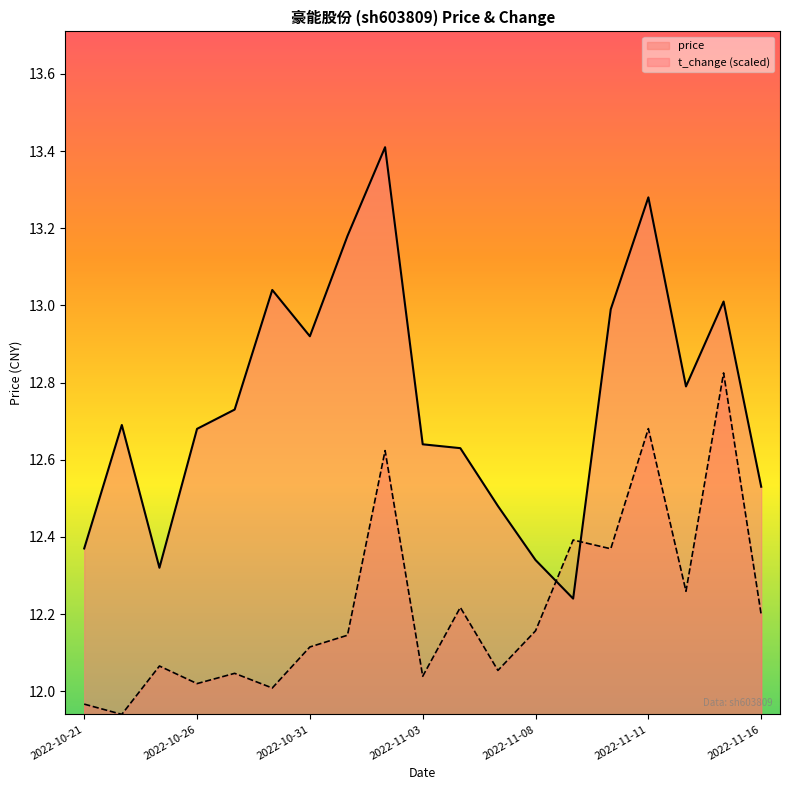

Which series changed the most between 2022-11-02 and 2022-11-10?

price